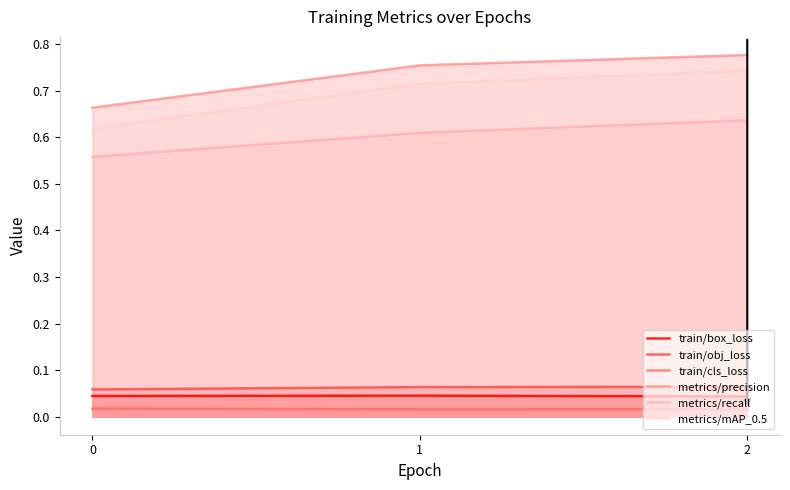

What is the sum of all metrics/precision values?

2.2